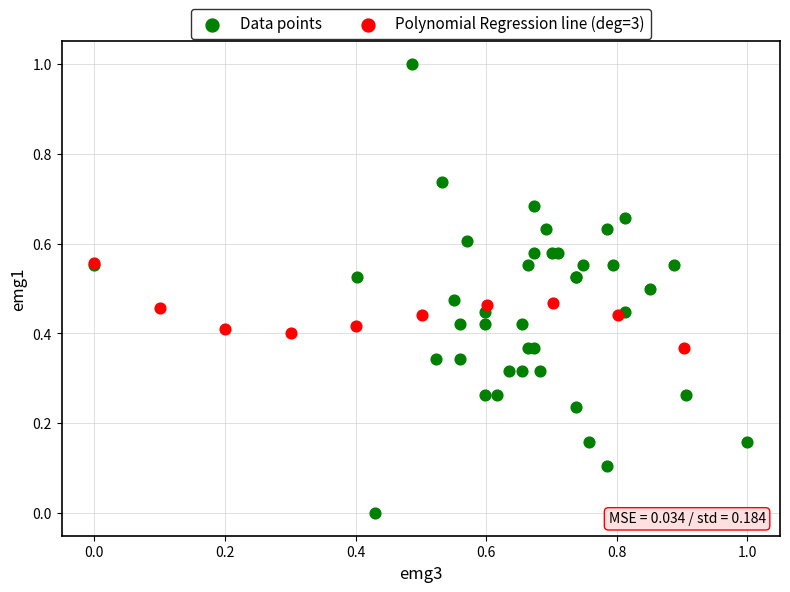

Which series reaches the minimum Y coordinate?

Data points